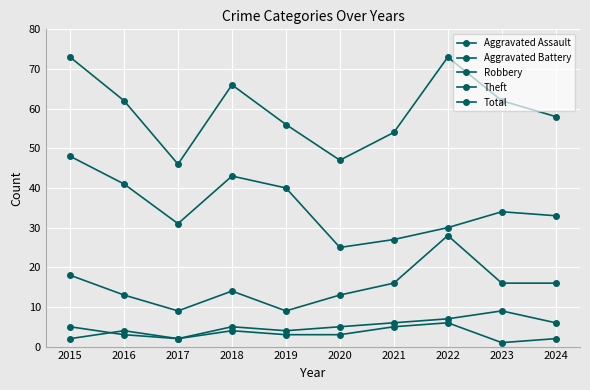

How many interior local valleys does the Aggravated Assault series have?

2